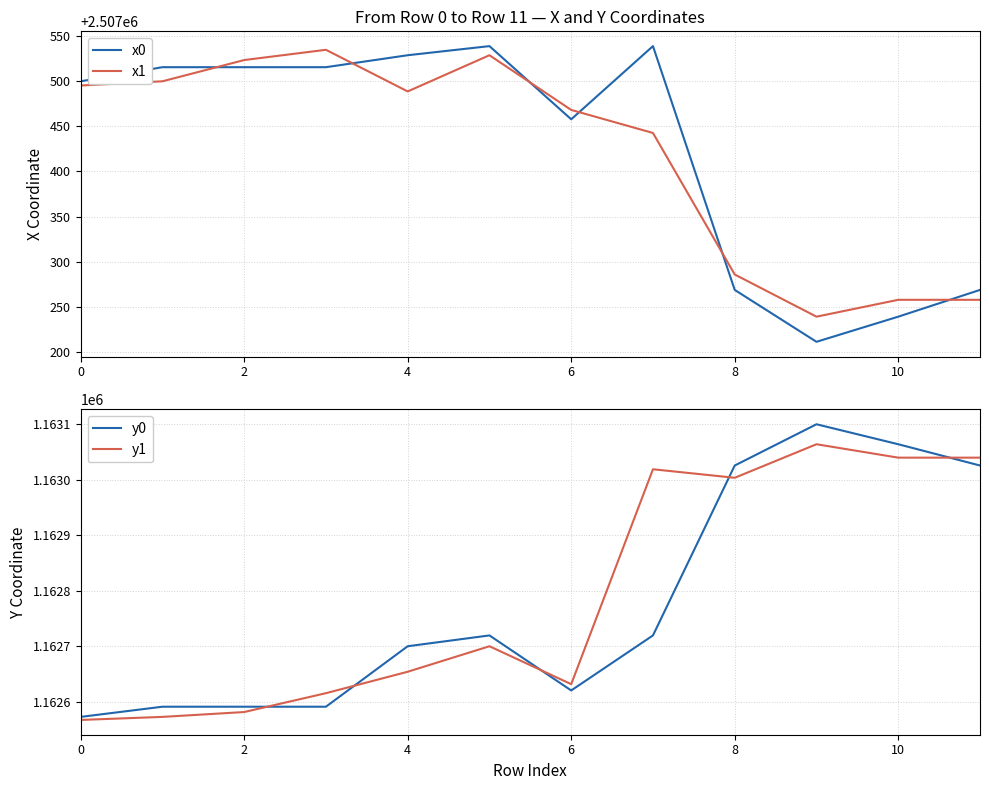

How many values in the y1 series are below 1162699?

6